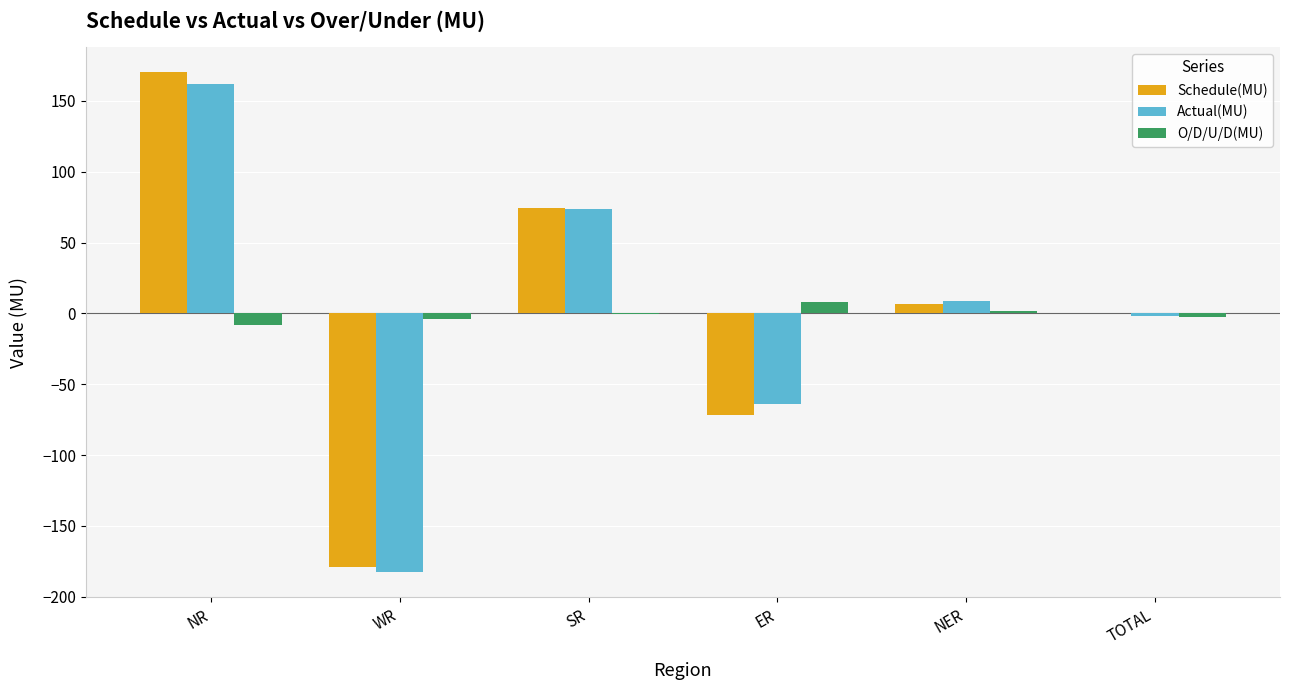

What value does the Actual(MU) series have at ER?

-63.9